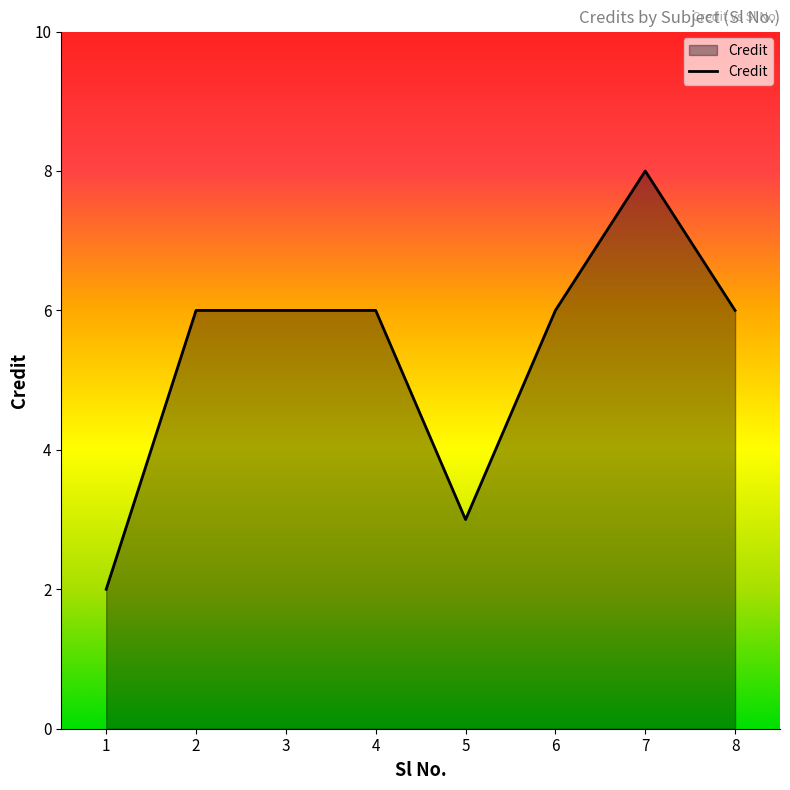

Count the values in the range 6 to 7.

5